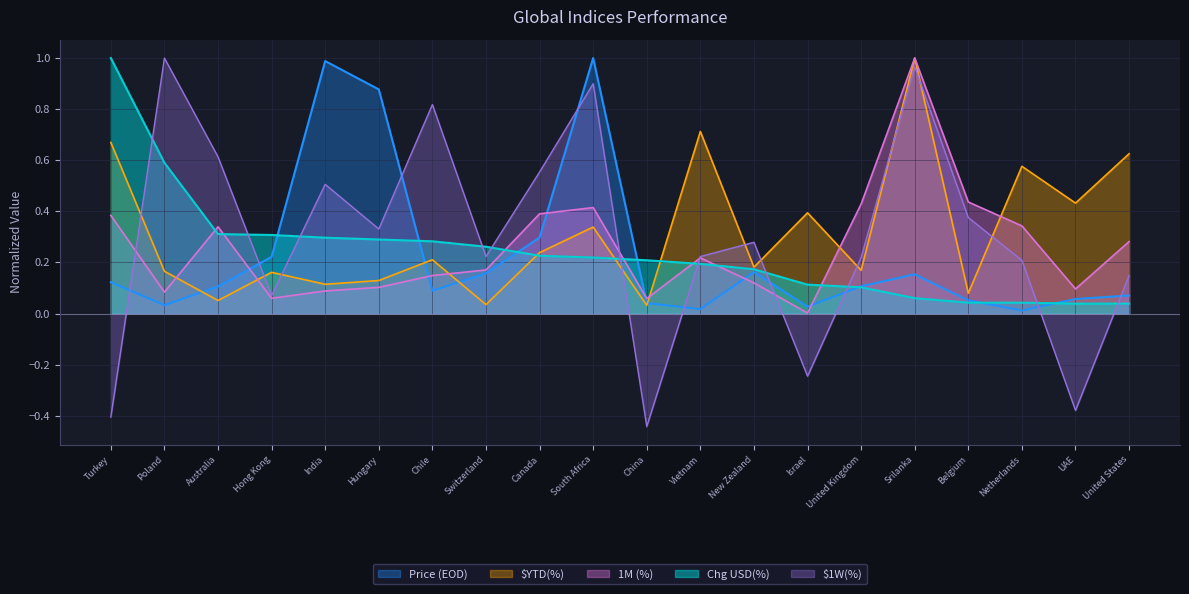

How many lines are shown in the chart?

5